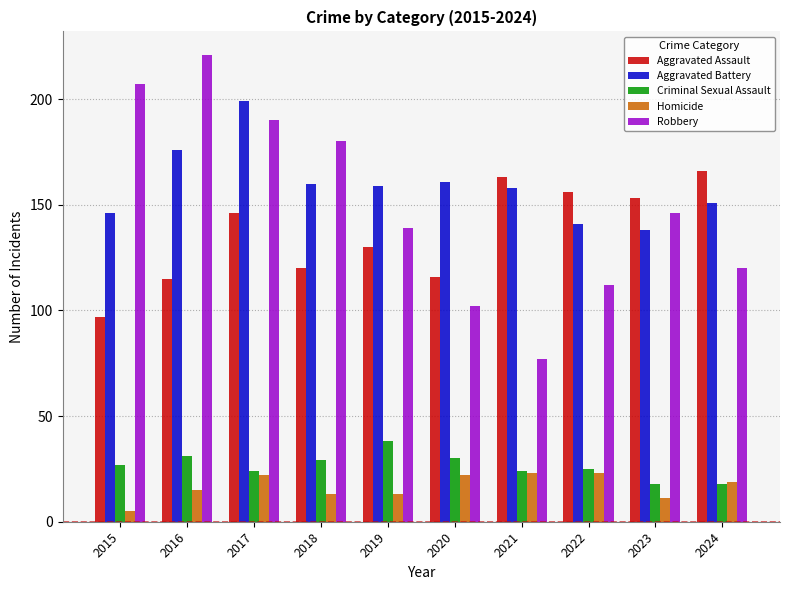

Count the number of data series in this chart.

5